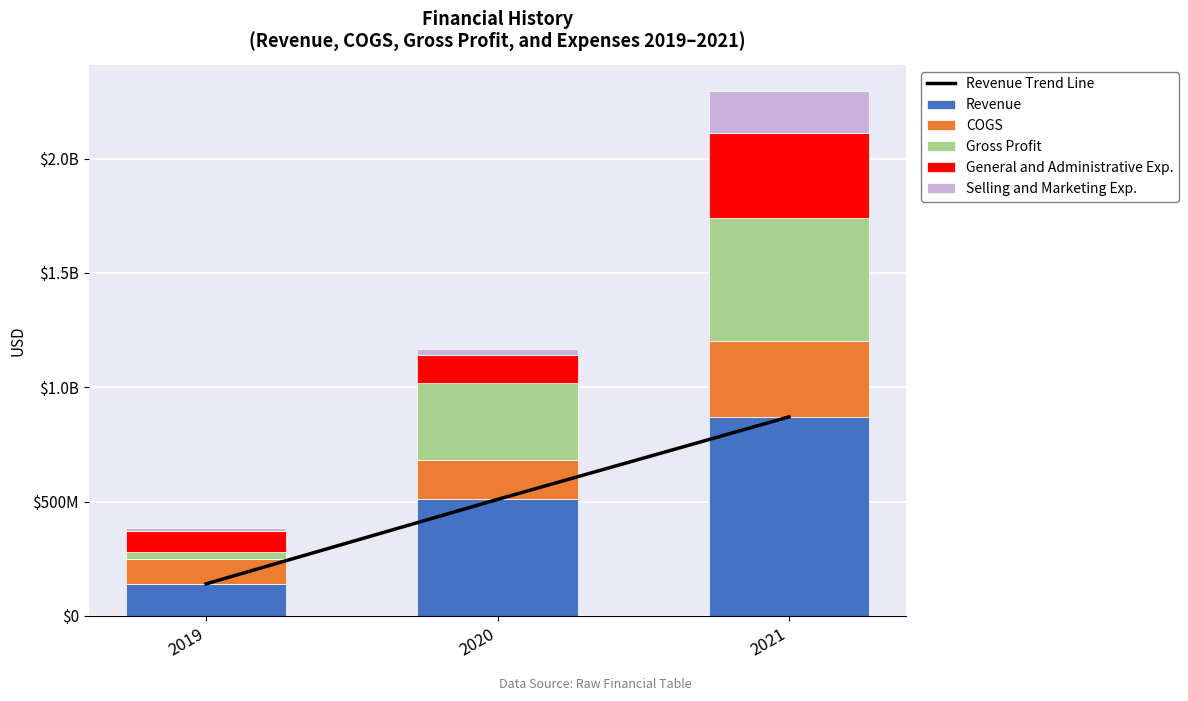

What is the total value across all series at 2019?

526587000